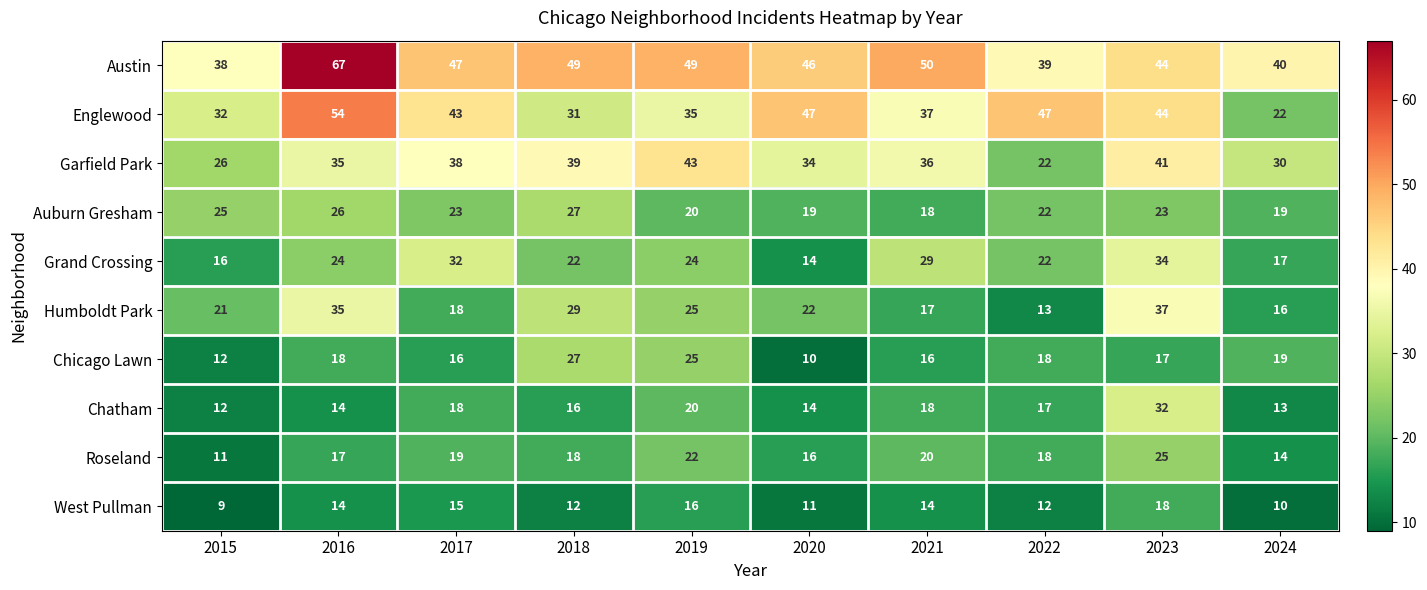

True or false: Roseland has a value of 11 at 2015.

True